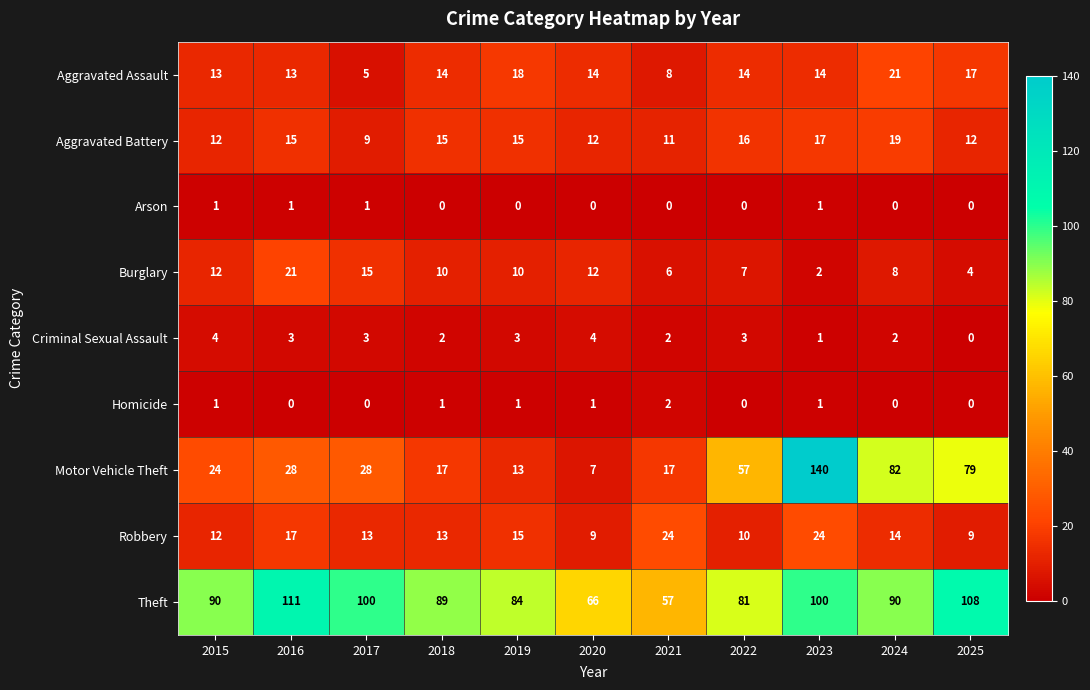

Which series changed the most between 2020 and 2022?

Motor Vehicle Theft